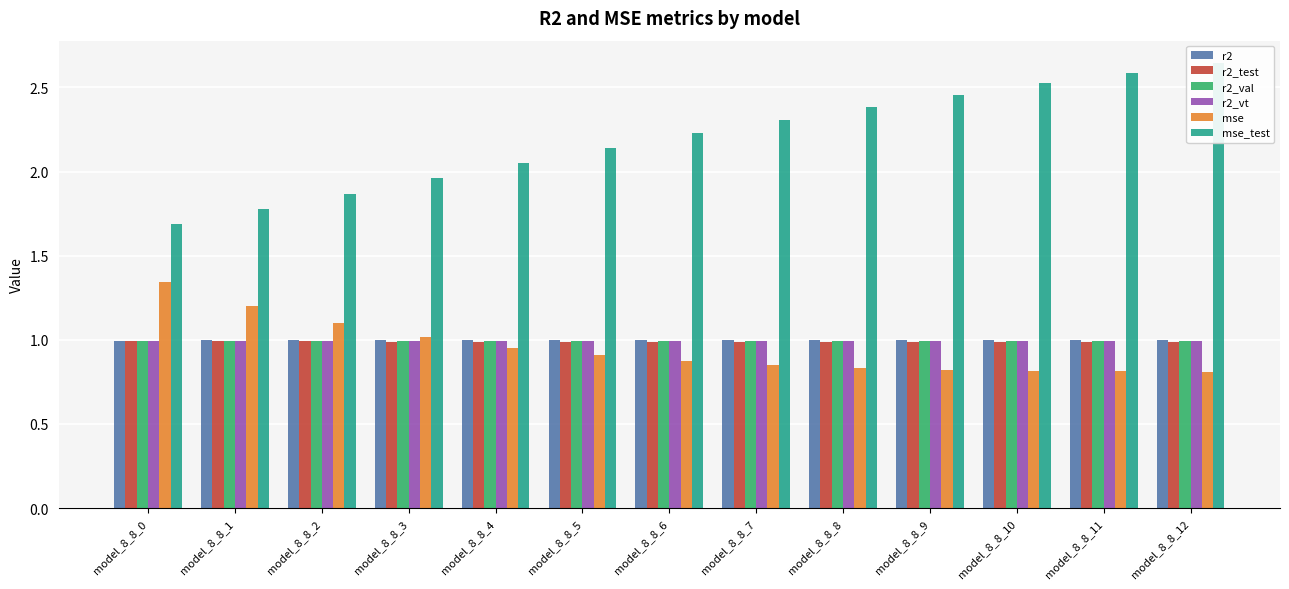

How many data points does each series have?

13